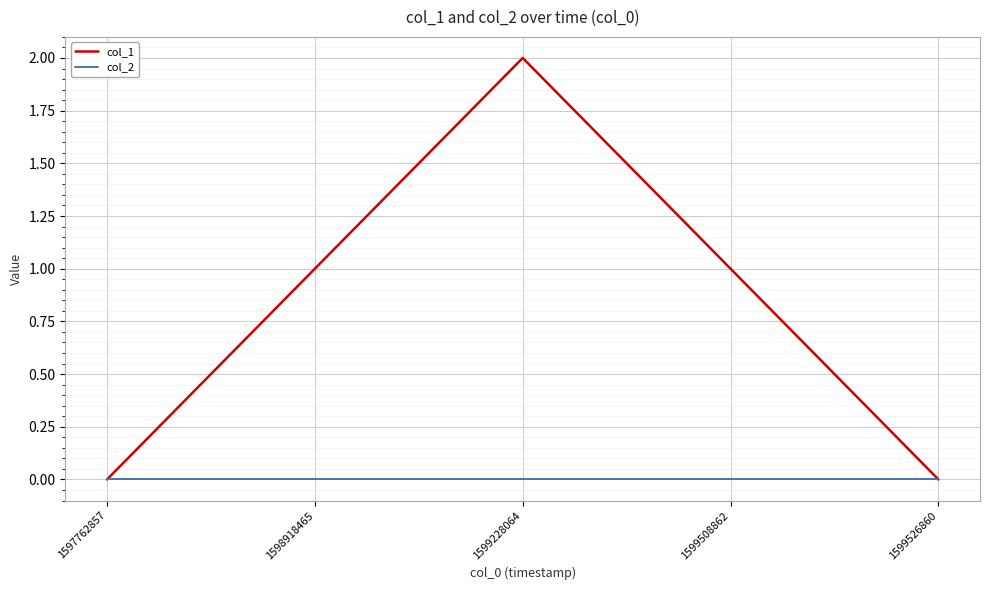

Which series has the largest total across all categories?

col_1